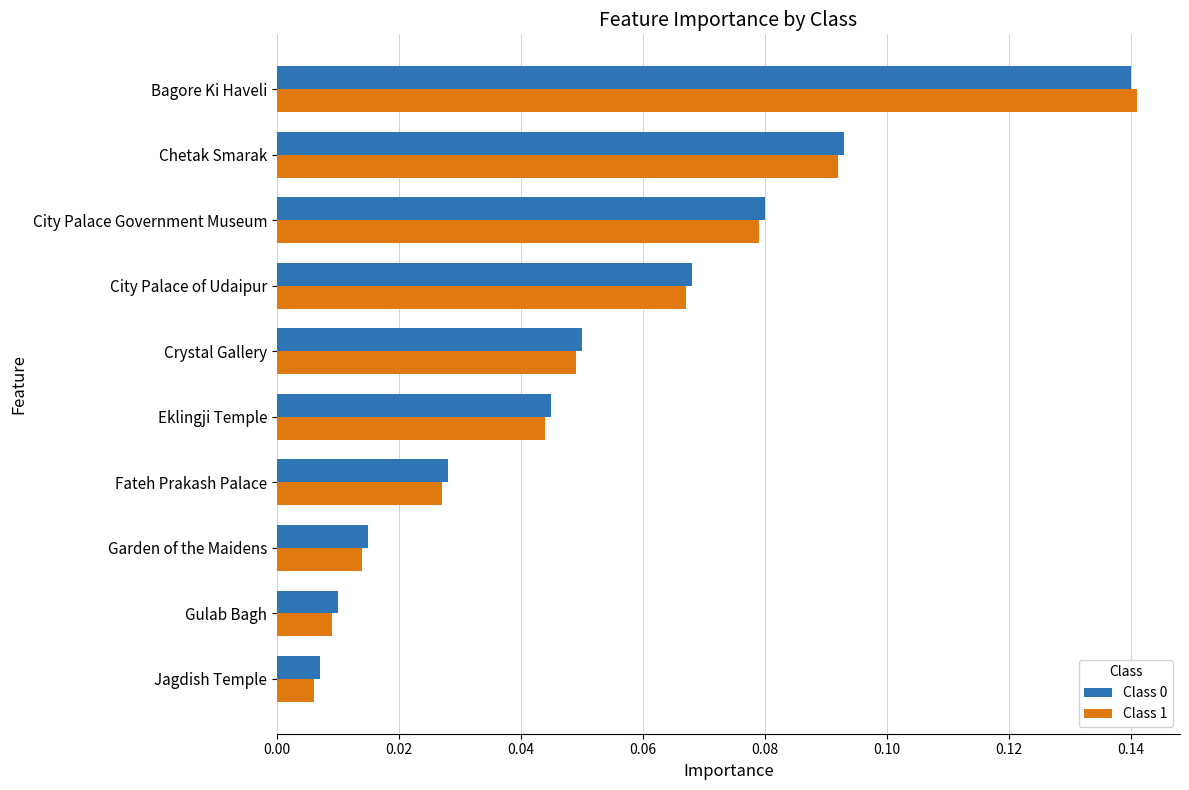

At how many categories does at least one series exceed 0?

10